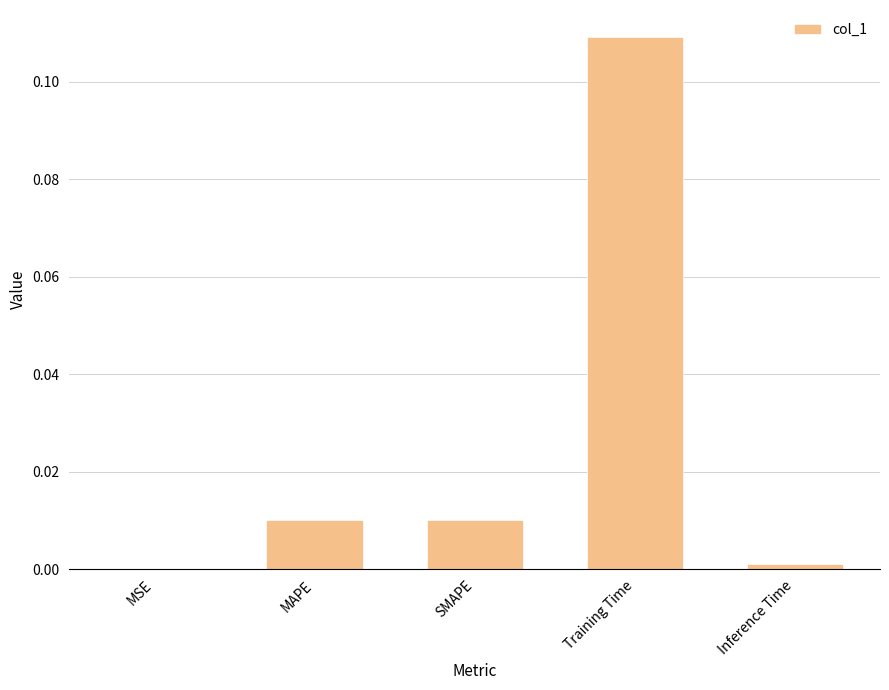

Does the chart contain stacked bars?

No